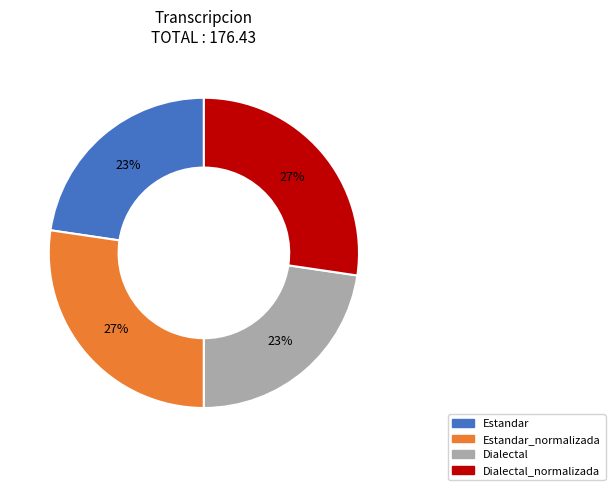

To the nearest percent, what is the average slice percentage?

25%